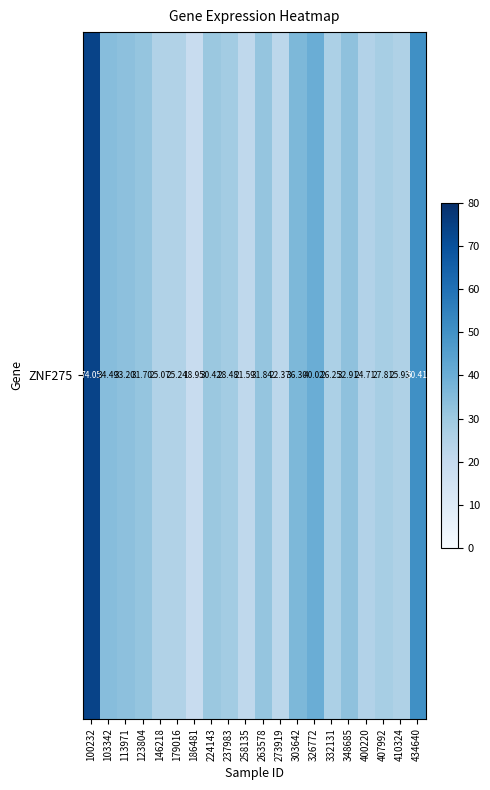

Which label corresponds to the smallest value in the chart?

186481